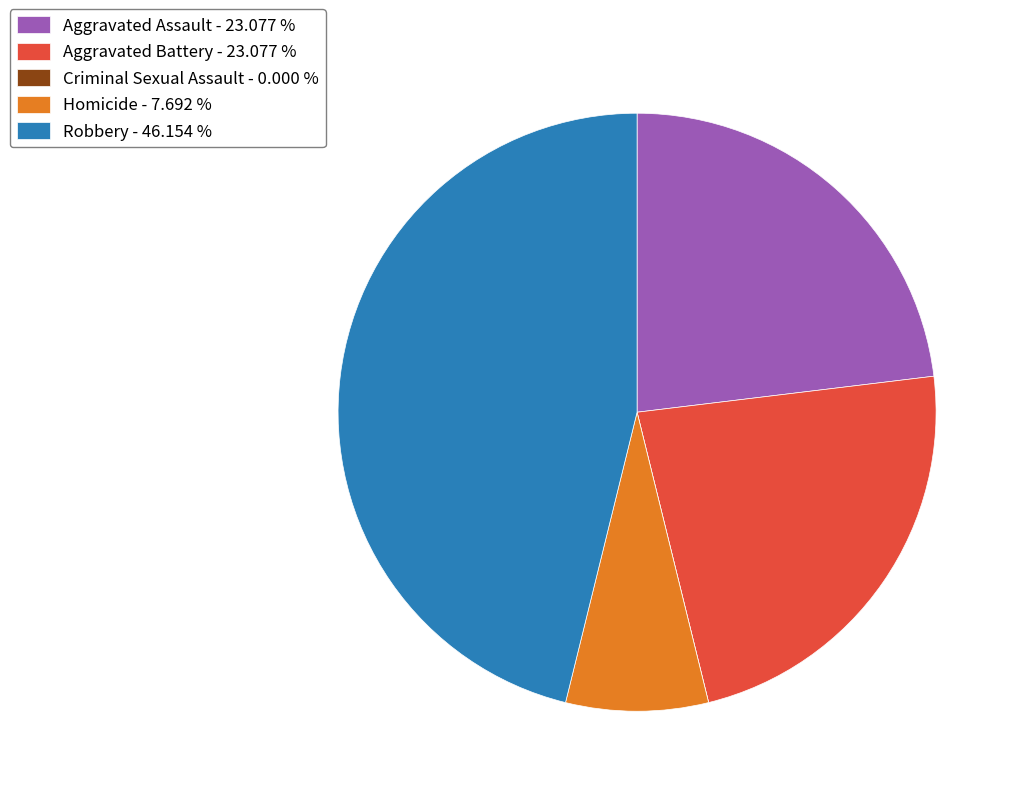

Which slice is the largest?

Robbery